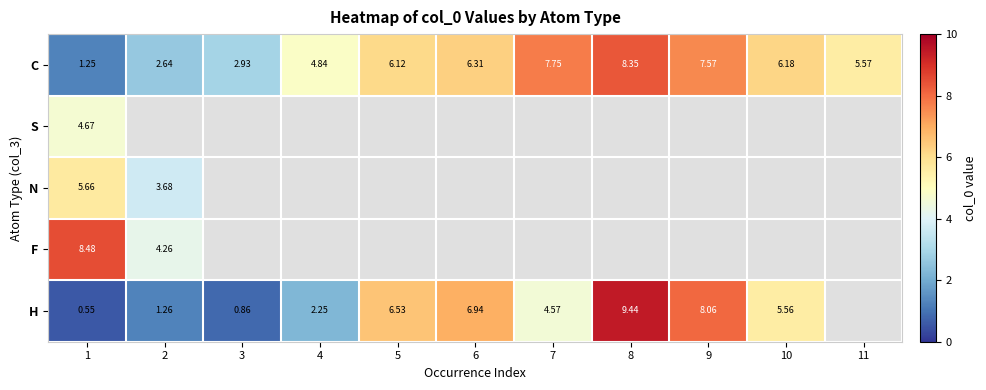

Between 3 and 7, which series saw the biggest shift?

C